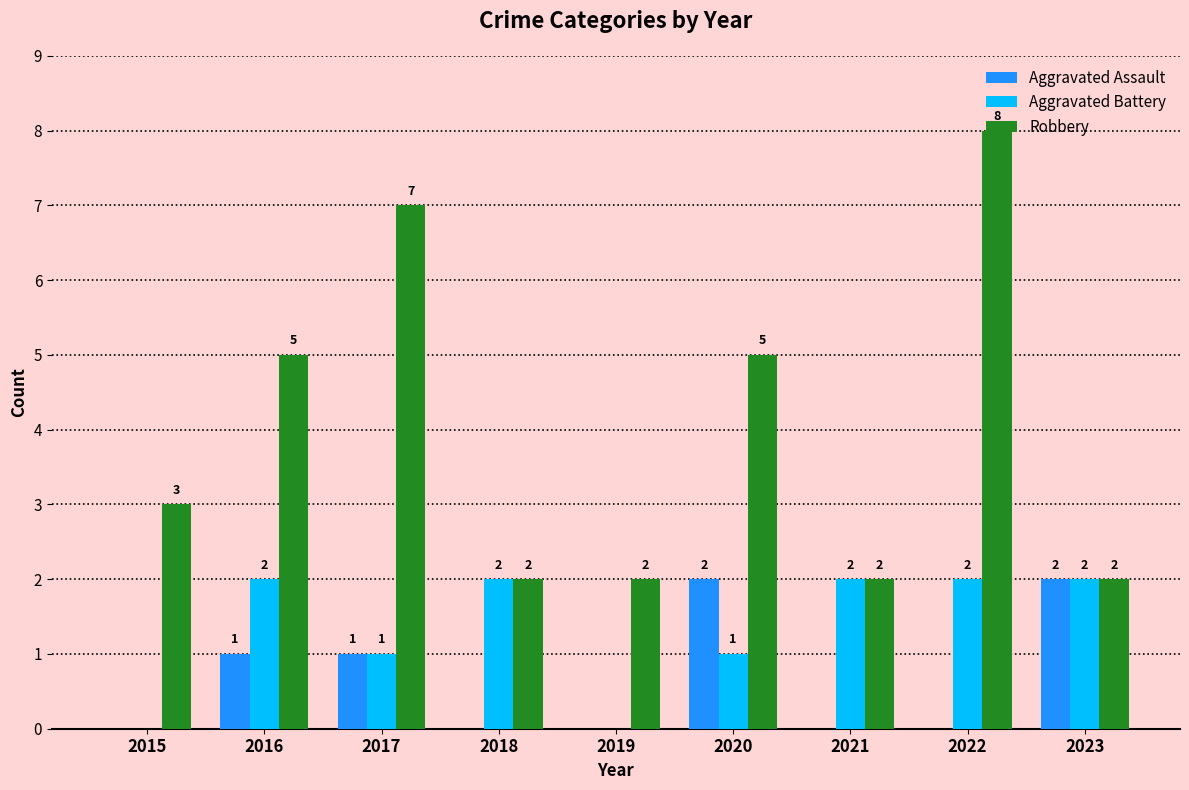

Is it true that Aggravated Assault equals 1 at 2016?

True